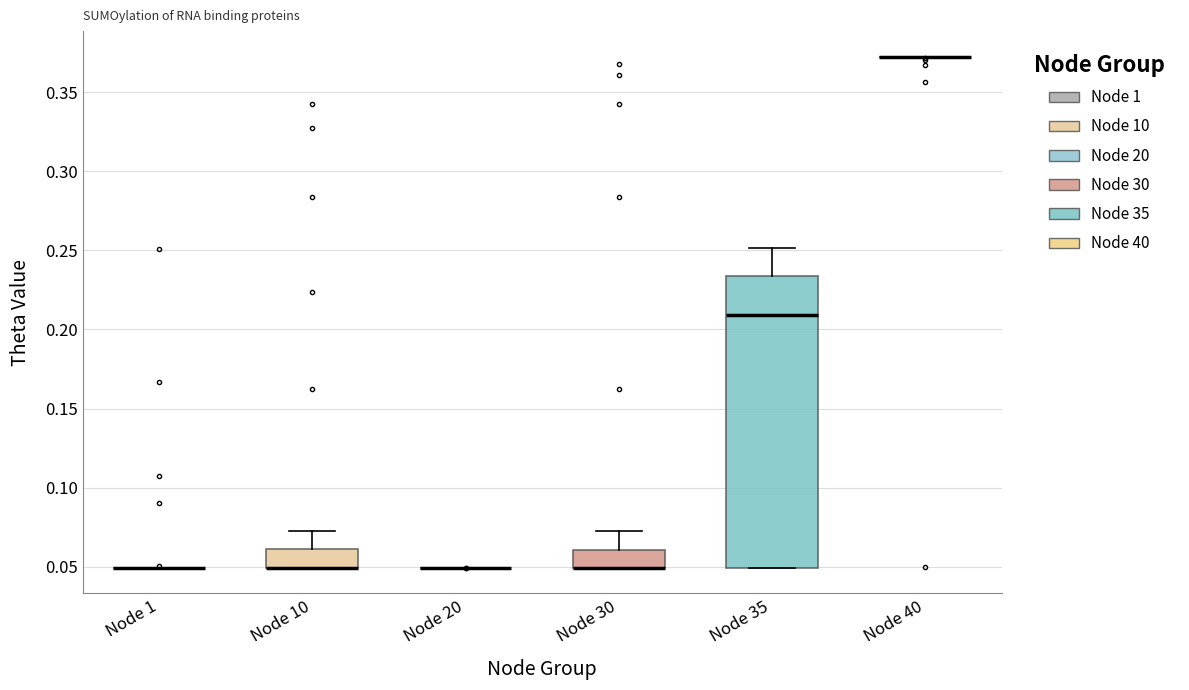

Reading left to right, transcribe this box plot: for each box, give where its median line is, the range the box spans, and where its two whiskers end, as read against the y-axis. The values are not printed on the chart, so give them approximately, as read against the axis.

Node 1: box collapsed to a line at 0.050, whiskers 0.050 to 0.050
Node 10: median 0.050 (drawn on the box's lower edge), box 0.050 to 0.060, whiskers 0.050 to 0.070
Node 20: box collapsed to a line at 0.050, whiskers 0.050 to 0.050
Node 30: median 0.050 (drawn on the box's lower edge), box 0.050 to 0.060, whiskers 0.050 to 0.070
Node 35: median 0.210, box 0.050 to 0.235, whiskers 0.050 to 0.250
Node 40: box collapsed to a line at 0.370, whiskers 0.370 to 0.370